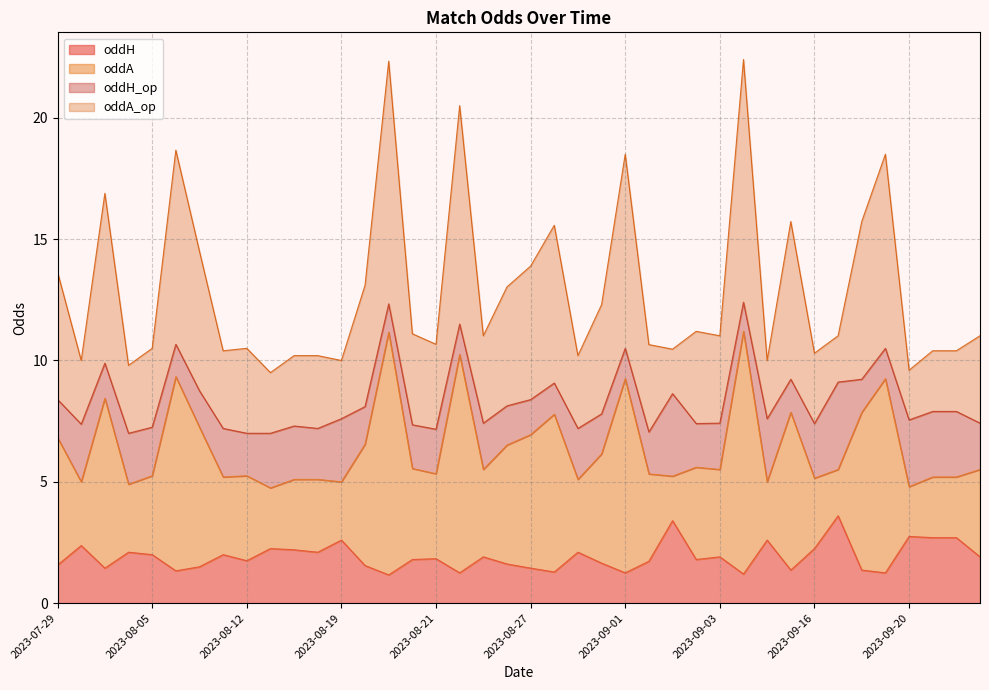

How many interior local peaks does the oddA series have?

11